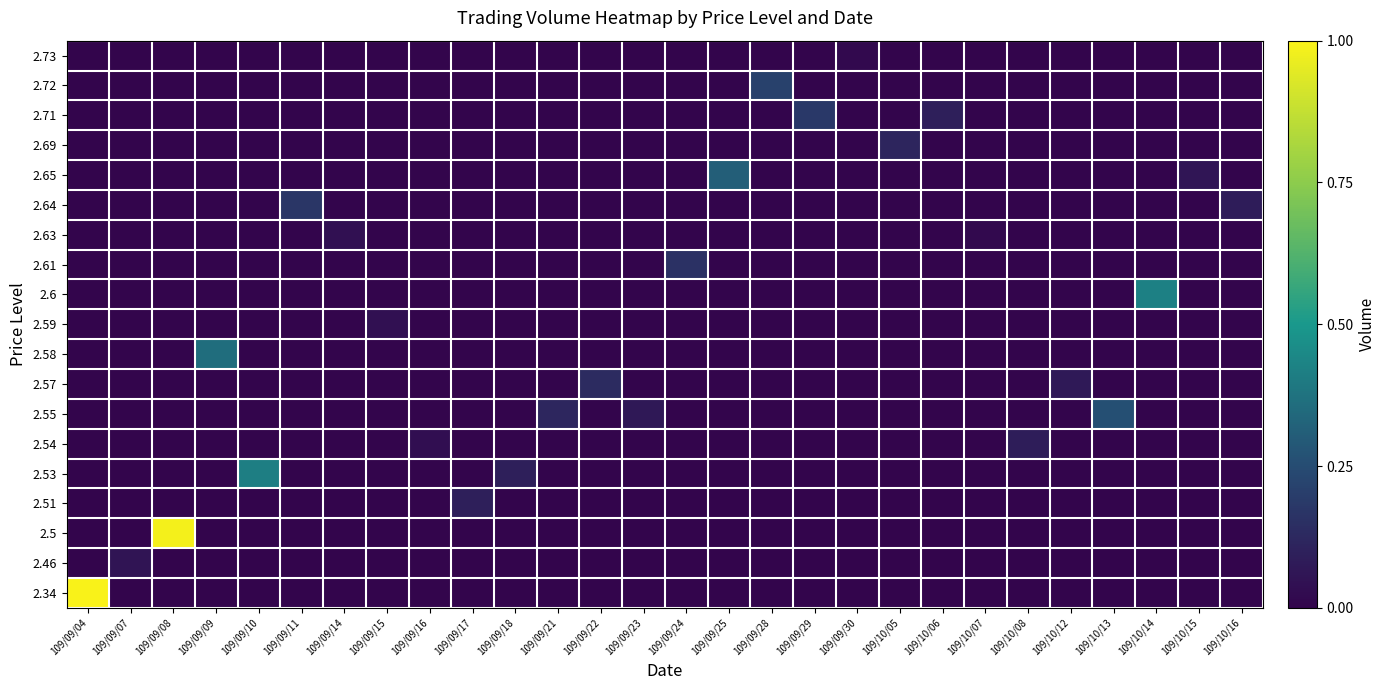

At which category is the sum across all series the highest?

109/09/04